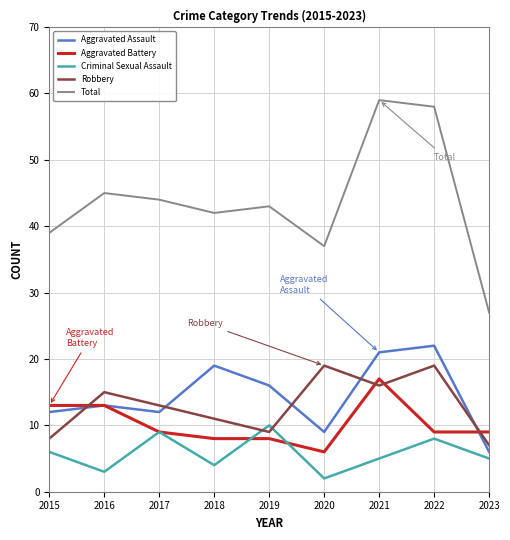

At which category does Robbery reach its first local valley?

2019